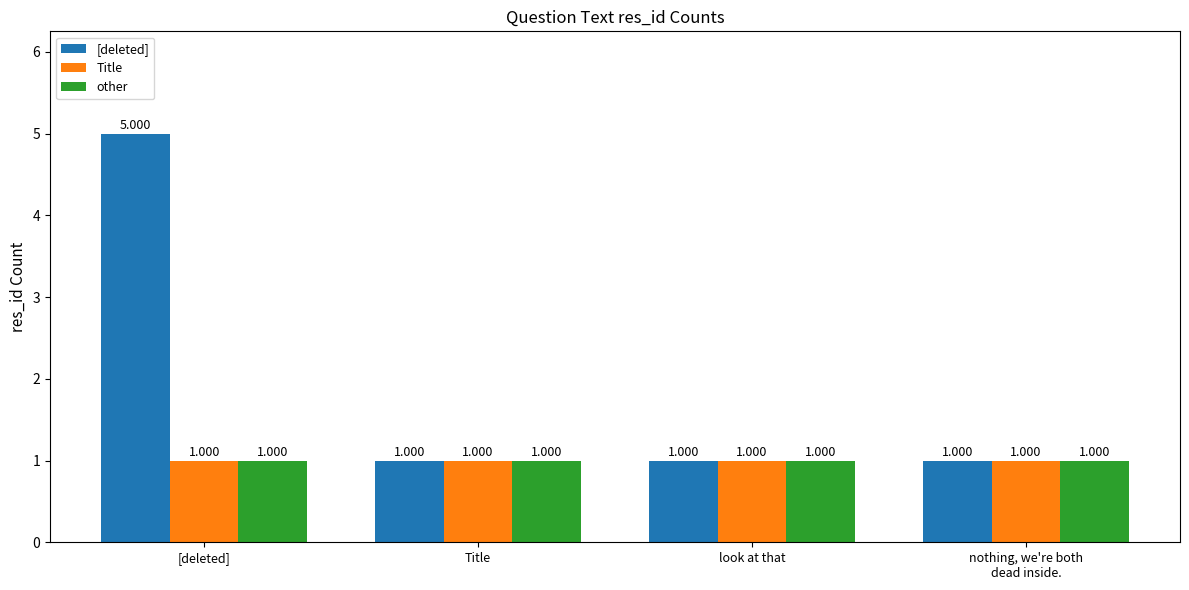

How many groups of bars are there?

4